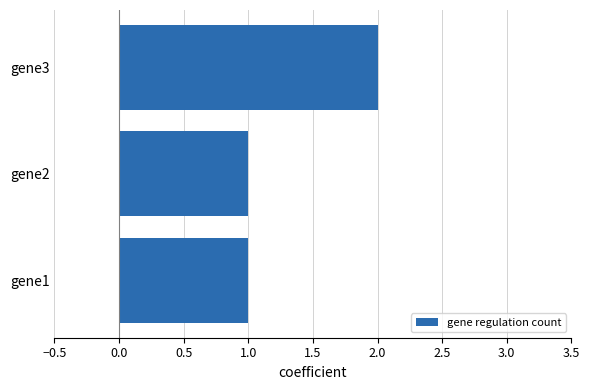

What is the sum of all values?

4